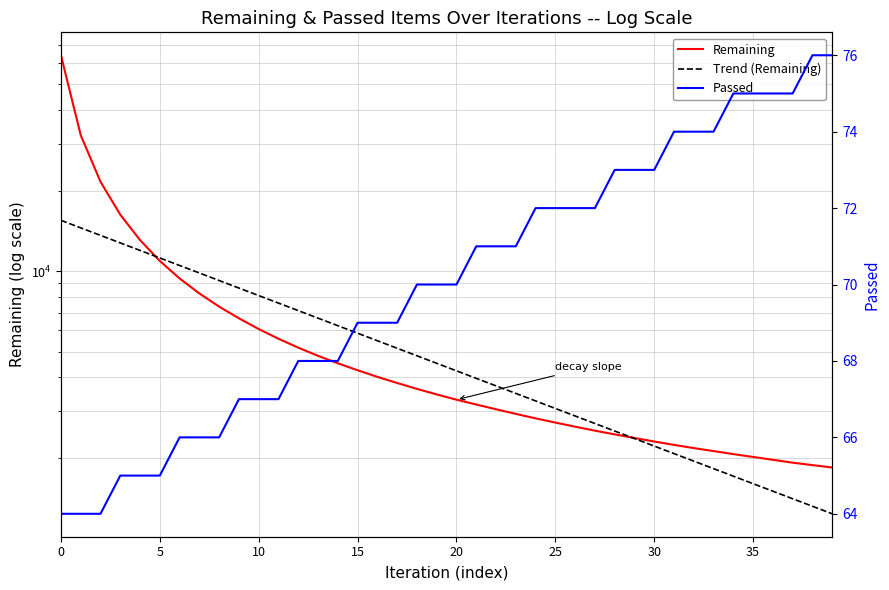

List the series in order of their peak value, lowest first.

Passed, Trend (Remaining), Remaining